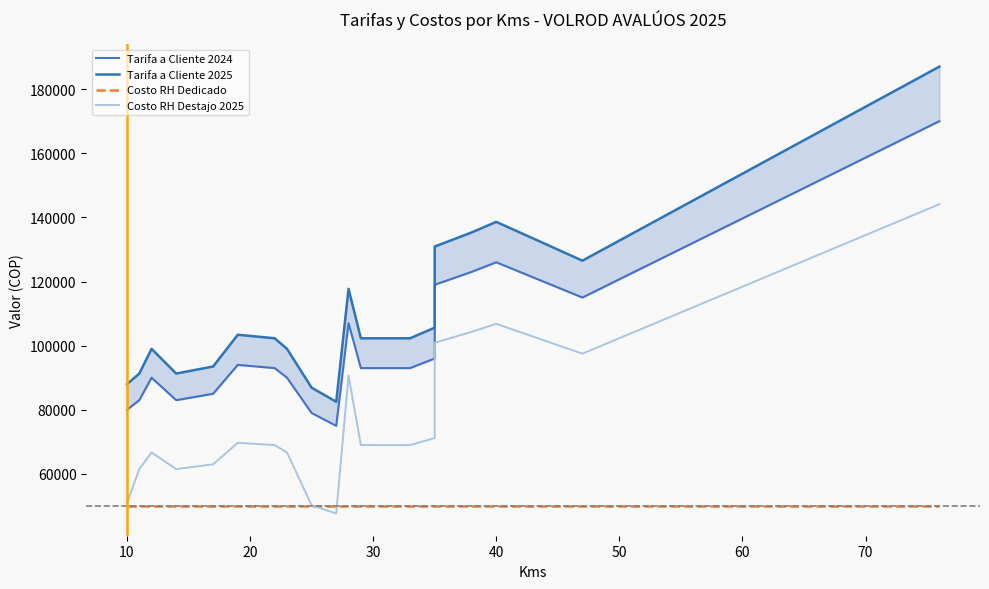

What is the greatest value displayed?

187000